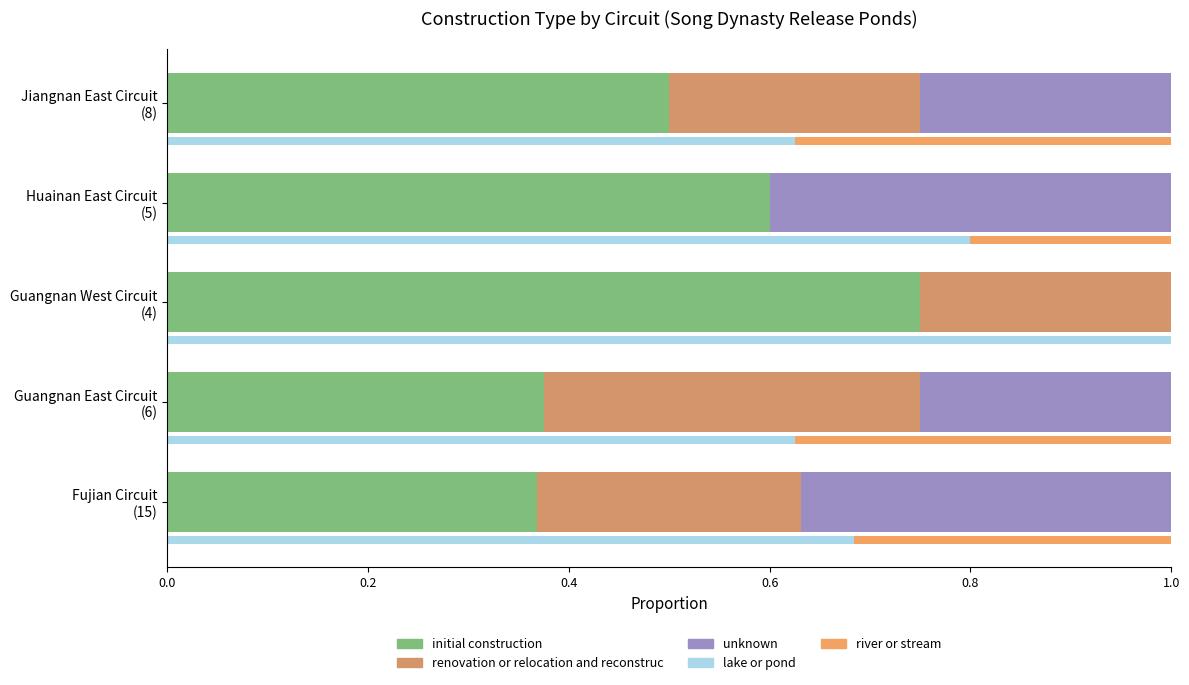

What are all the series names shown in the legend?

initial construction, renovation or relocation and reconstruc, unknown, lake or pond, river or stream